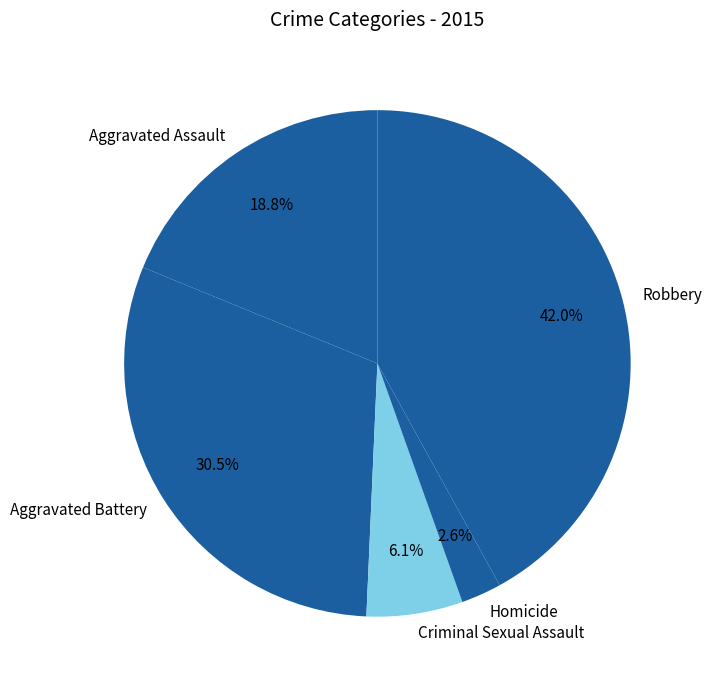

How much of the chart is everything except Criminal Sexual Assault?

93.9%